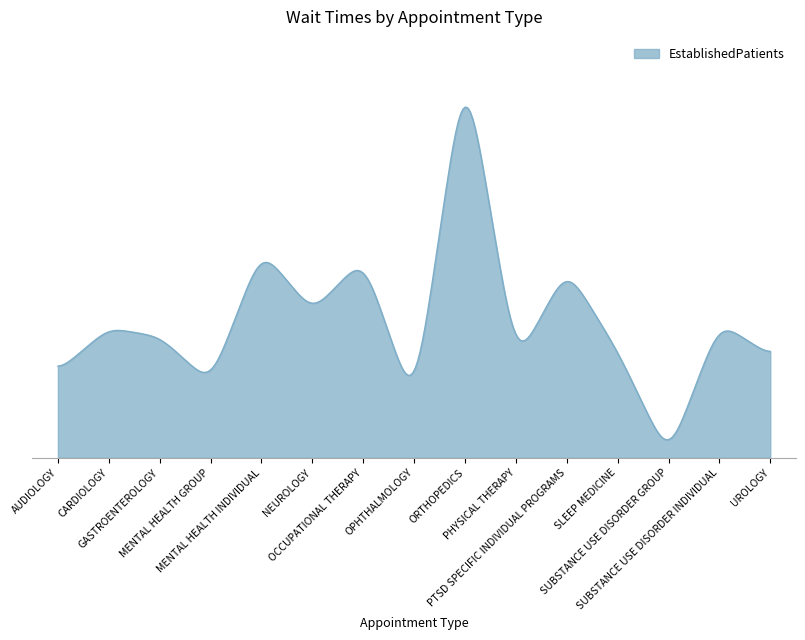

Is this an area chart (filled region under the line)?

Yes